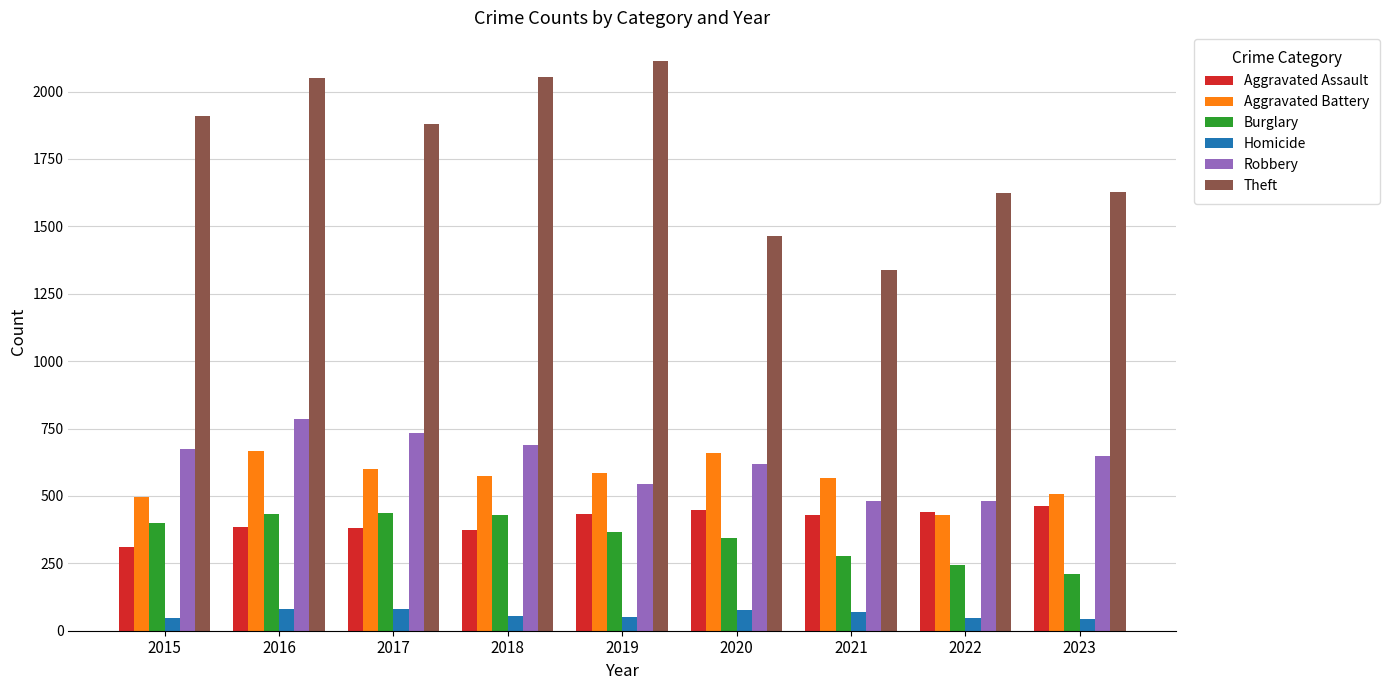

How many bars are there in each group?

6